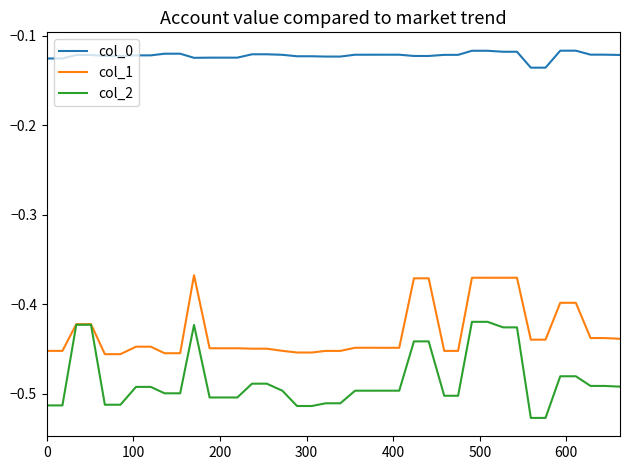

True or false: col_2 and col_0 cross at least once.

False